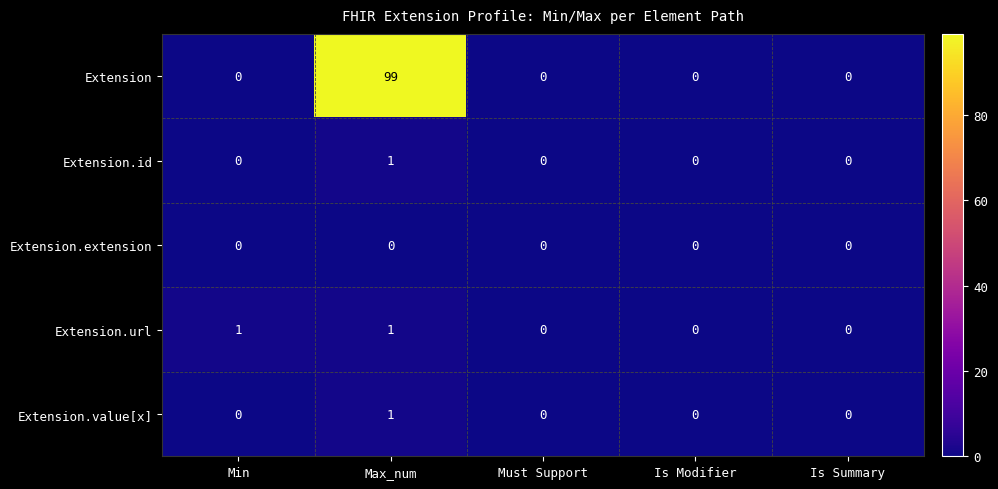

What is the average value of the Extension series?

20